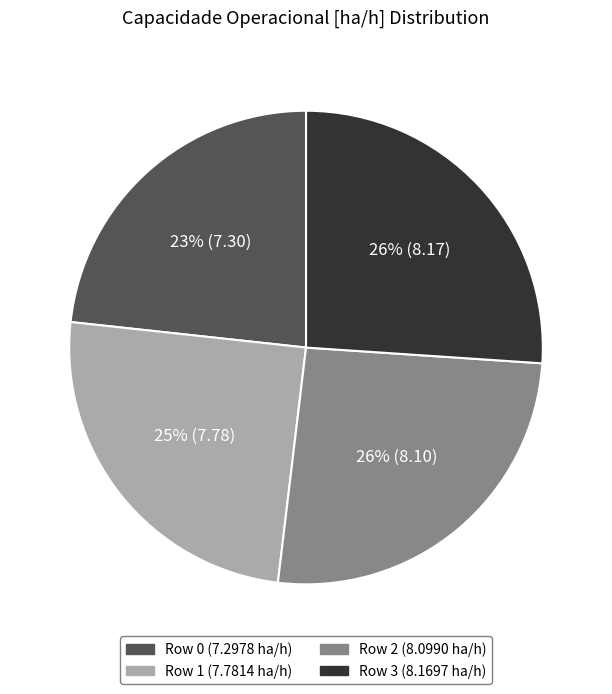

Is the sum of Row 3 and Row 1 greater than half?

Yes